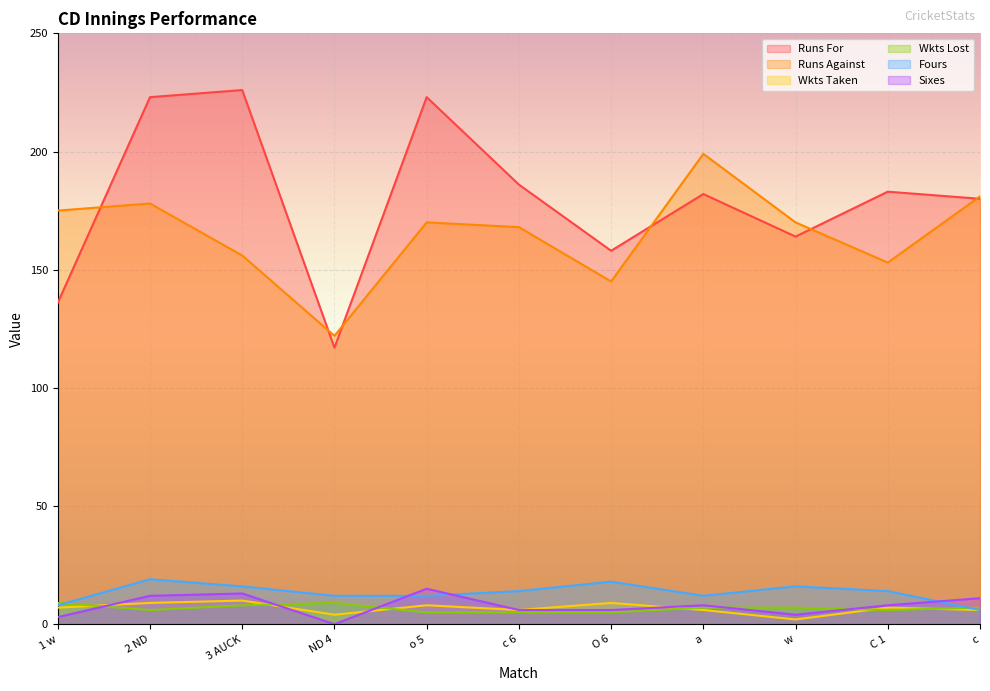

Which series has the largest range (max minus min)?

Runs For